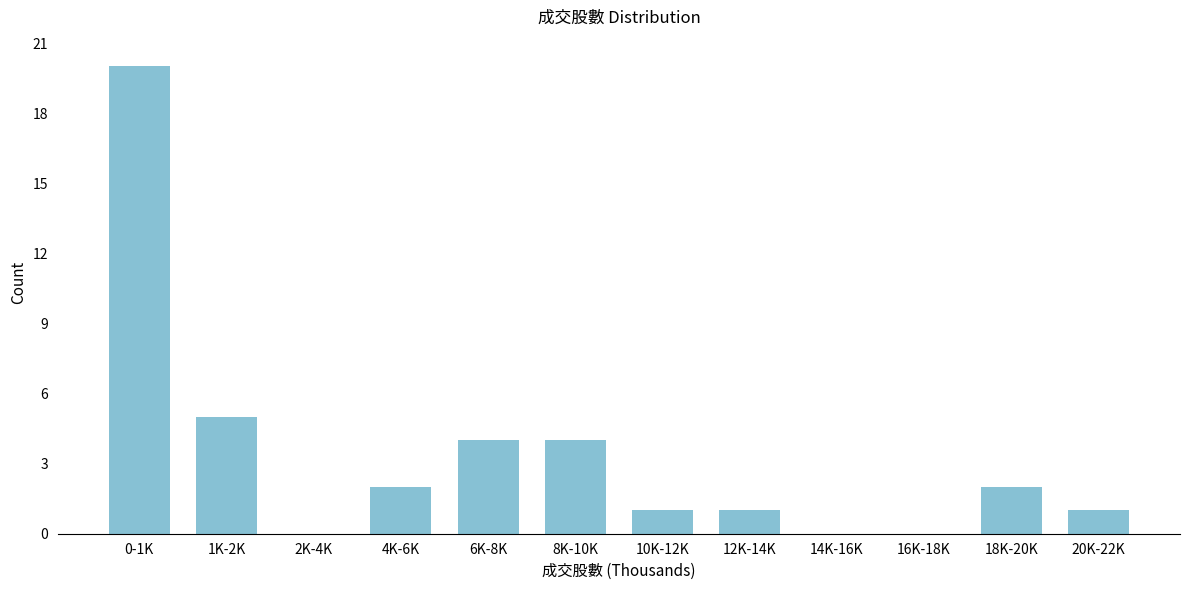

Reading left to right, transcribe all the data shown in this chart.

0-1K=20	1K-2K=5	2K-4K=0	4K-6K=2	6K-8K=4	8K-10K=4	10K-12K=1	12K-14K=1	14K-16K=0	16K-18K=0	18K-20K=2	20K-22K=1